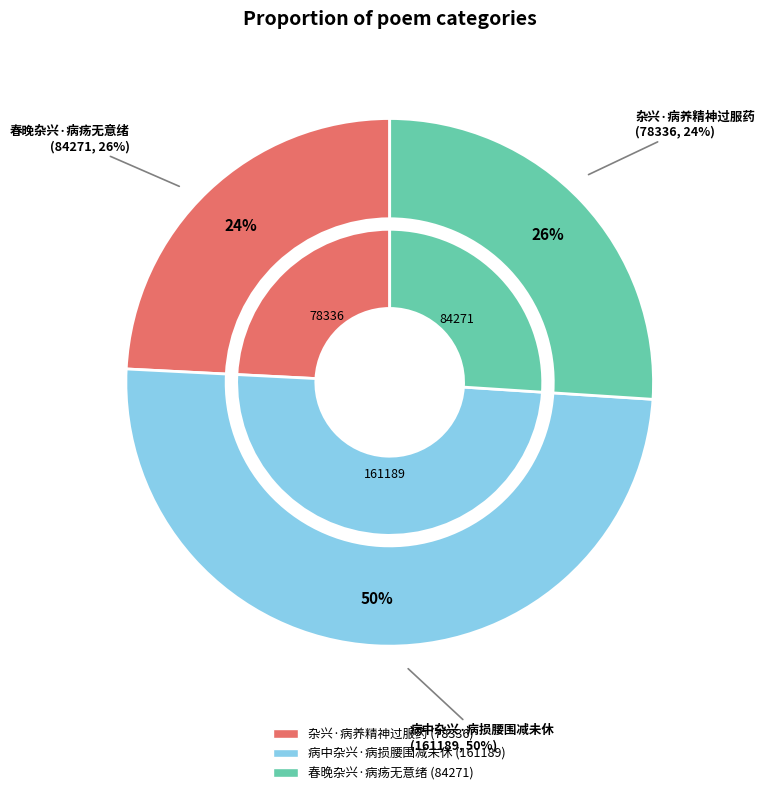

Count the number of slices in the pie.

3